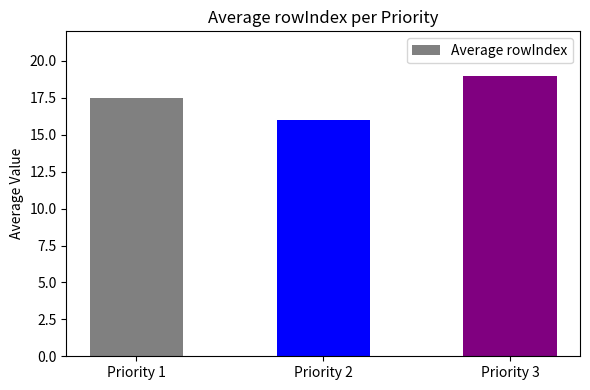

Rank the categories by value from highest to lowest.

Priority 3, Priority 1, Priority 2